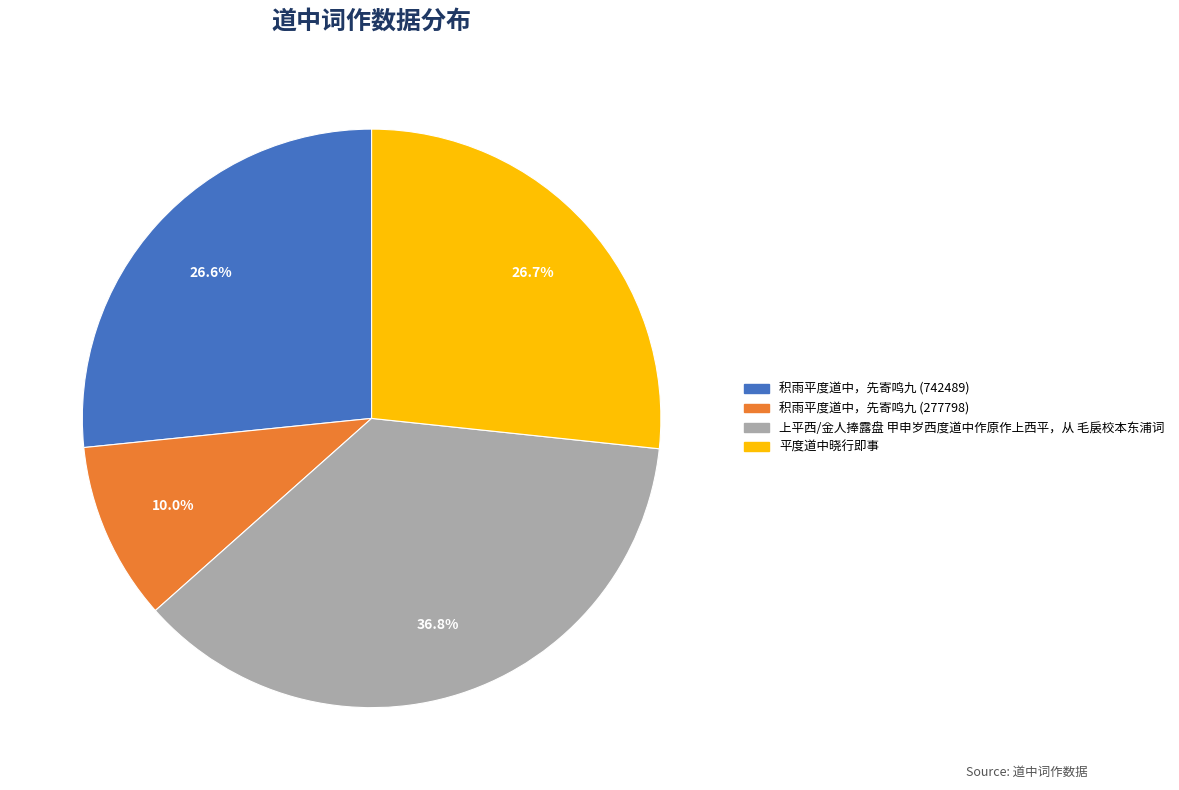

What is the ratio of the value at 平度道中晓行即事 to the value at 上平西/金人捧露盘 甲申岁西度道中作原作上西平，从 毛扆校本东浦词?

0.7